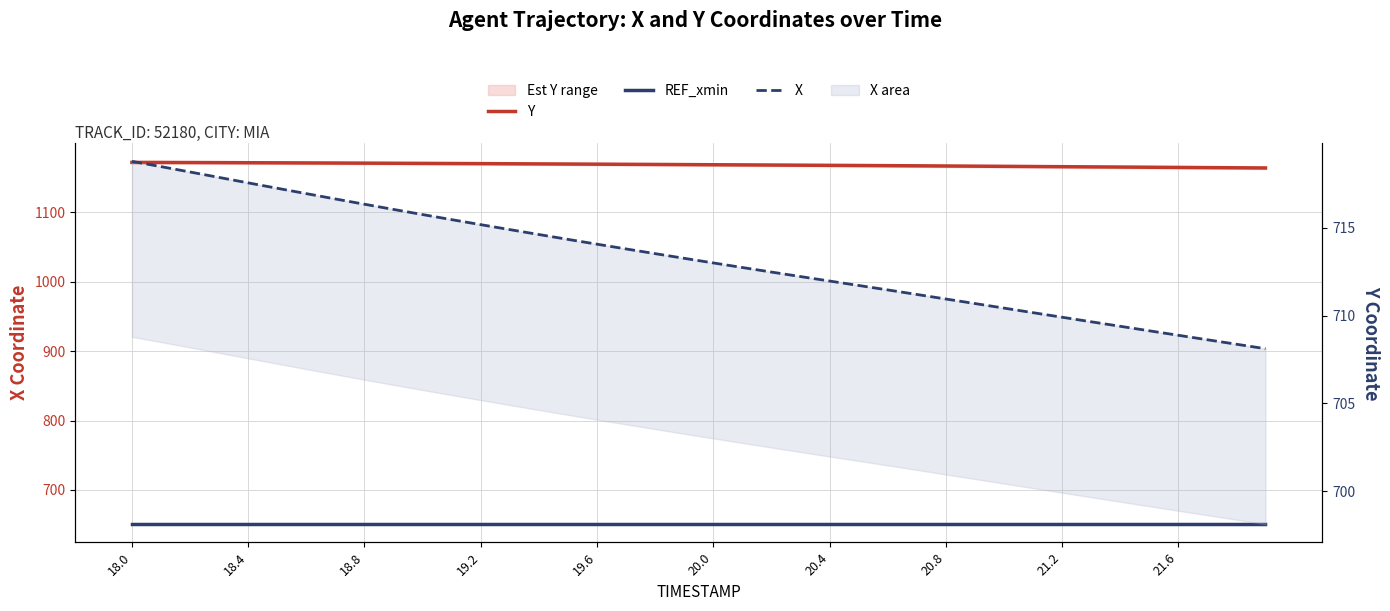

Count the number of categories in the chart.

40